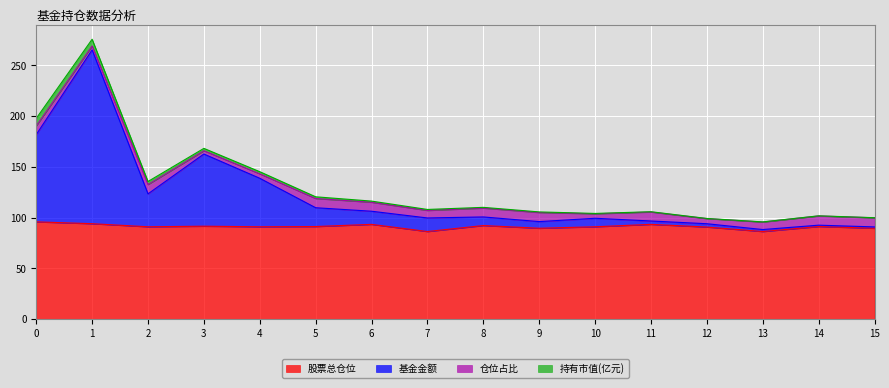

The 股票总仓位 series shows 24.7 at 10. True or false?

False